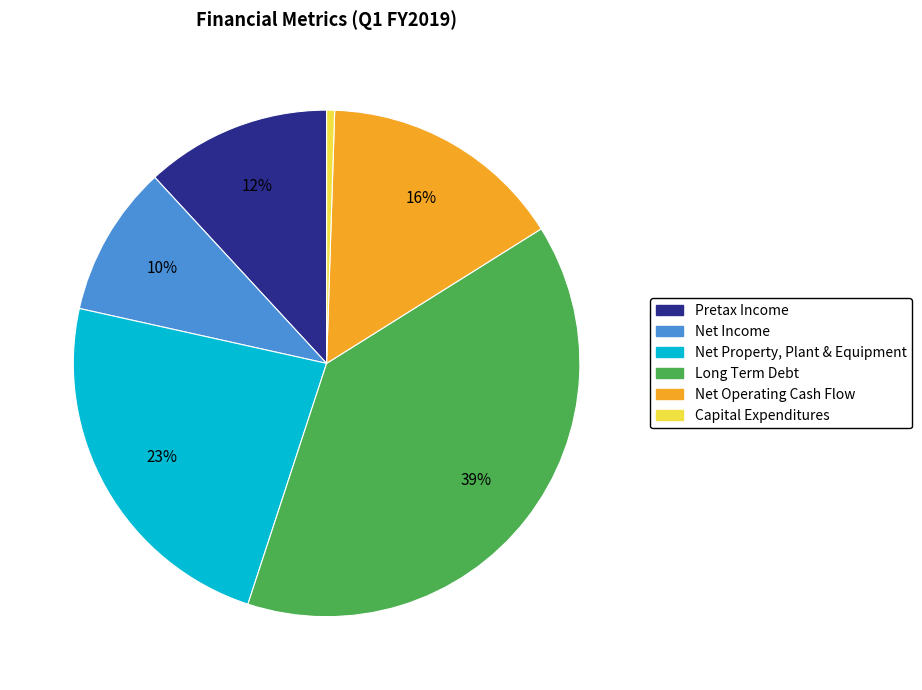

The Pretax Income slice represents 24% of the pie. True or false?

False